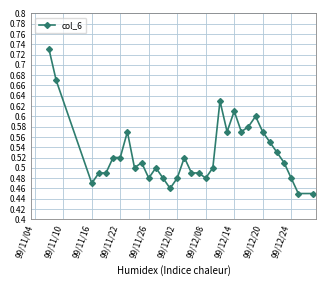

True or false: the data has more than 1 interior local peaks.

True